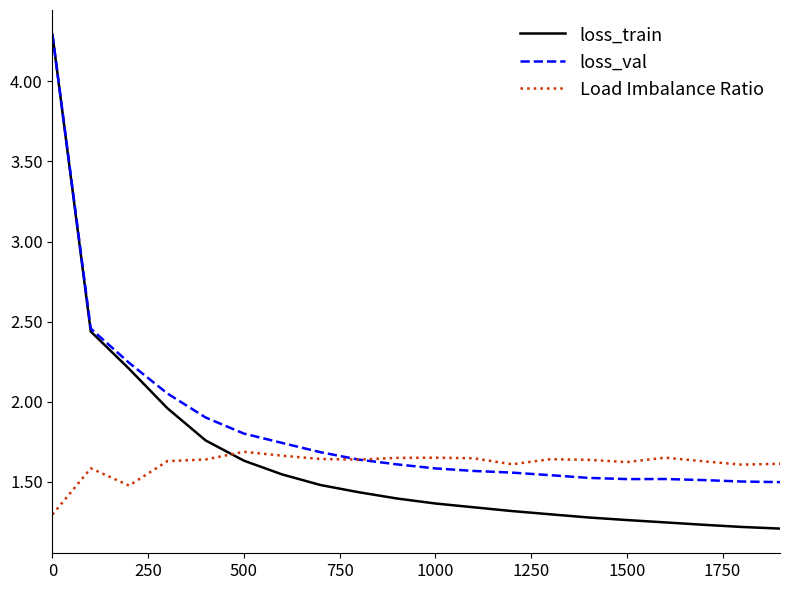

What is the maximum value shown in the chart?

4.3